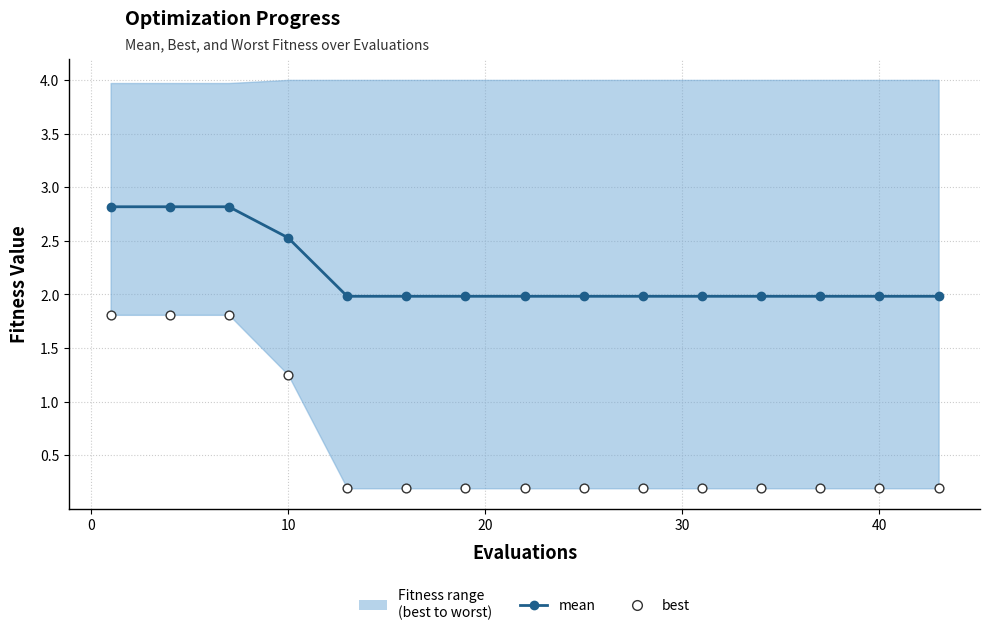

What are all the series names shown in the legend?

mean, best